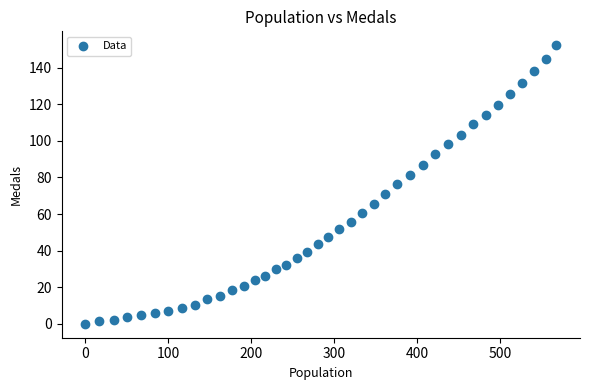

What is the range of X values (max minus min)?

568.3